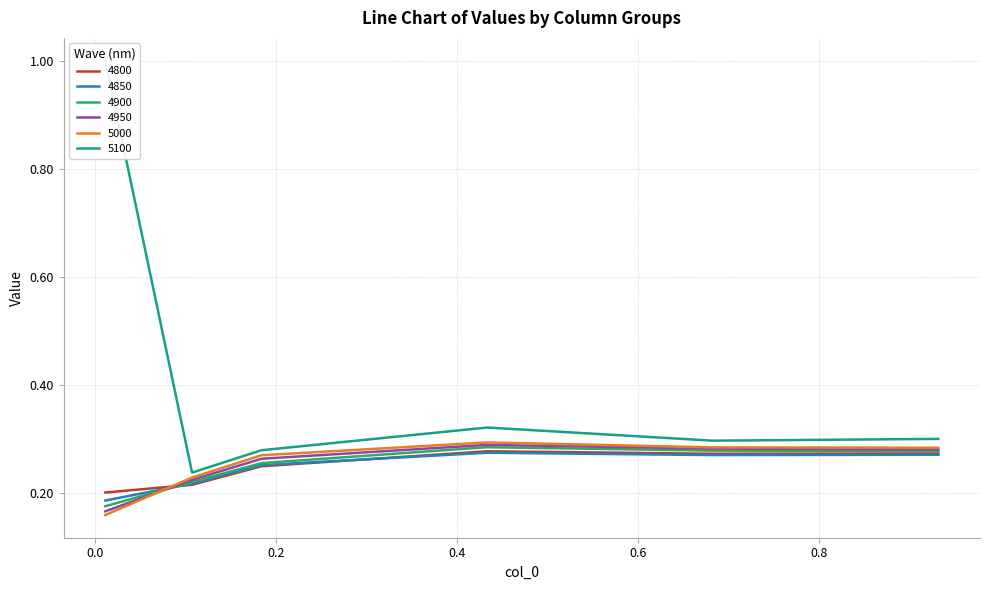

Between which two adjacent categories do 4900 and 4800 first intersect?

0.01095890410958904 and 0.1068493150684932